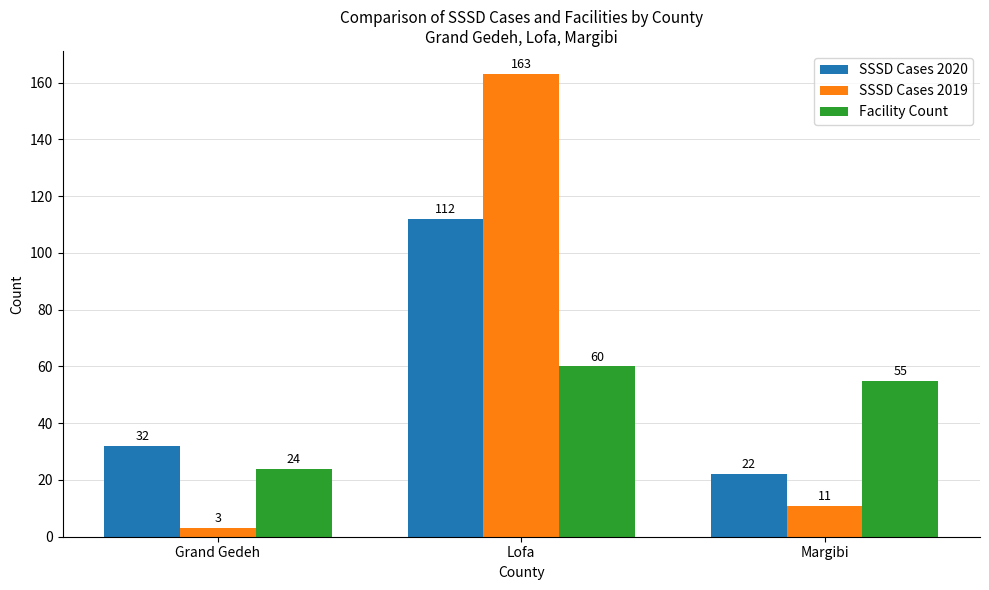

What is the difference between the maximum and minimum values in the Facility Count series?

36